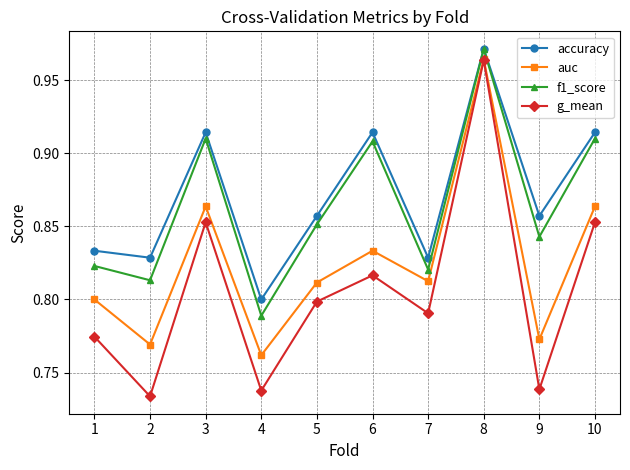

Is it true that f1_score equals 1.6 at 10?

False